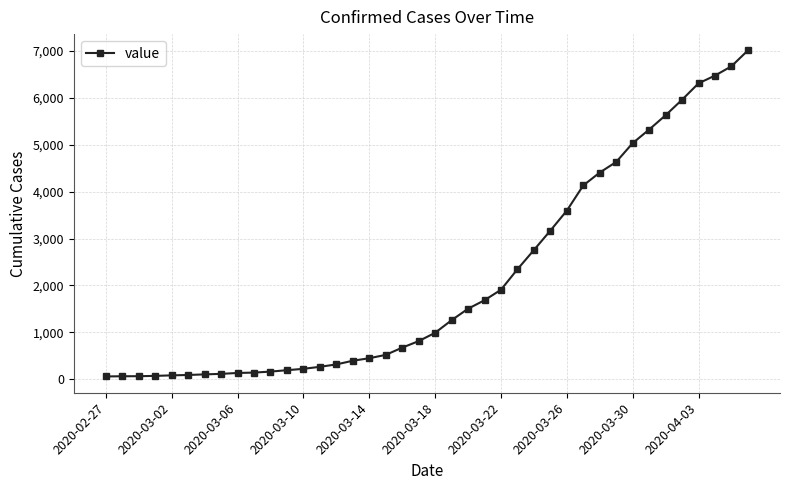

What is the value of the 30th point from the left?

4130